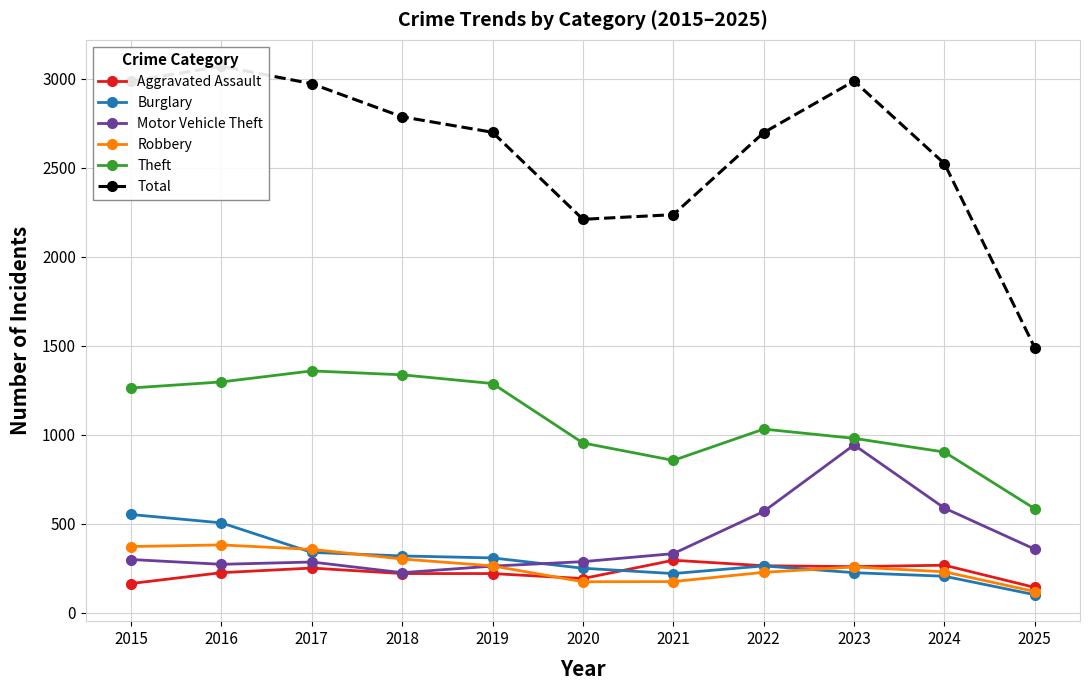

Does the chart display data point markers on the line(s)?

Yes